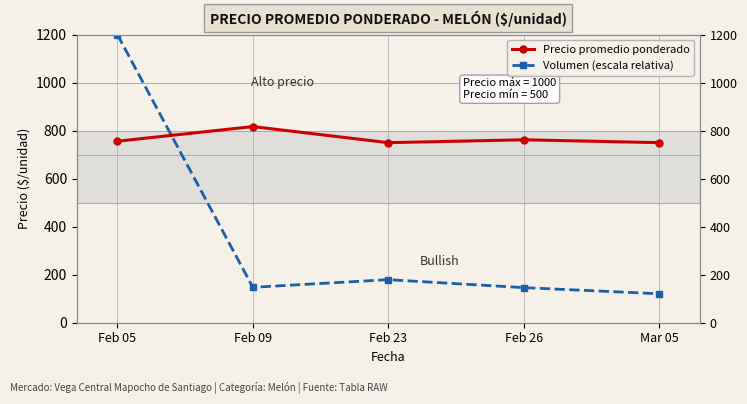

How many distinct data groups are displayed?

2